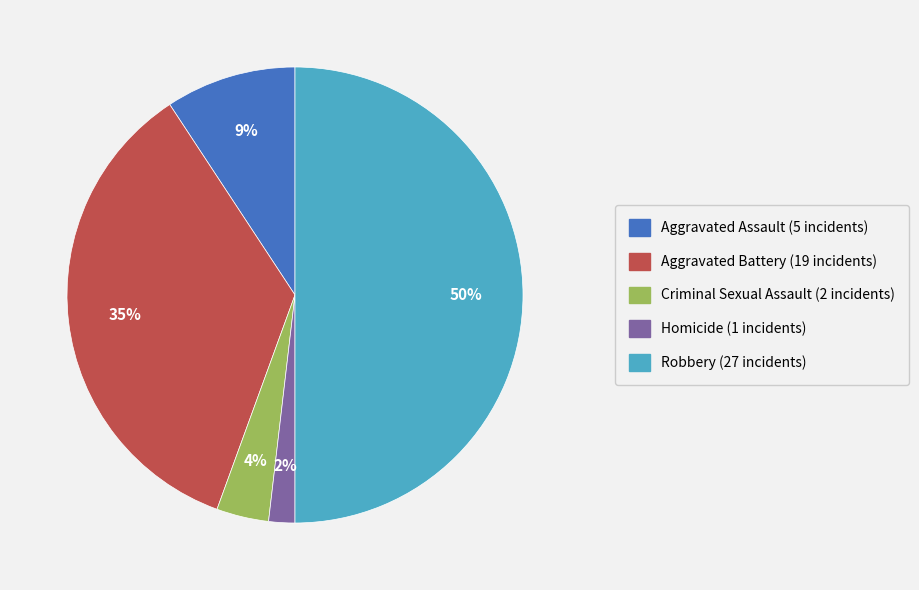

Count the number of slices in the pie.

5